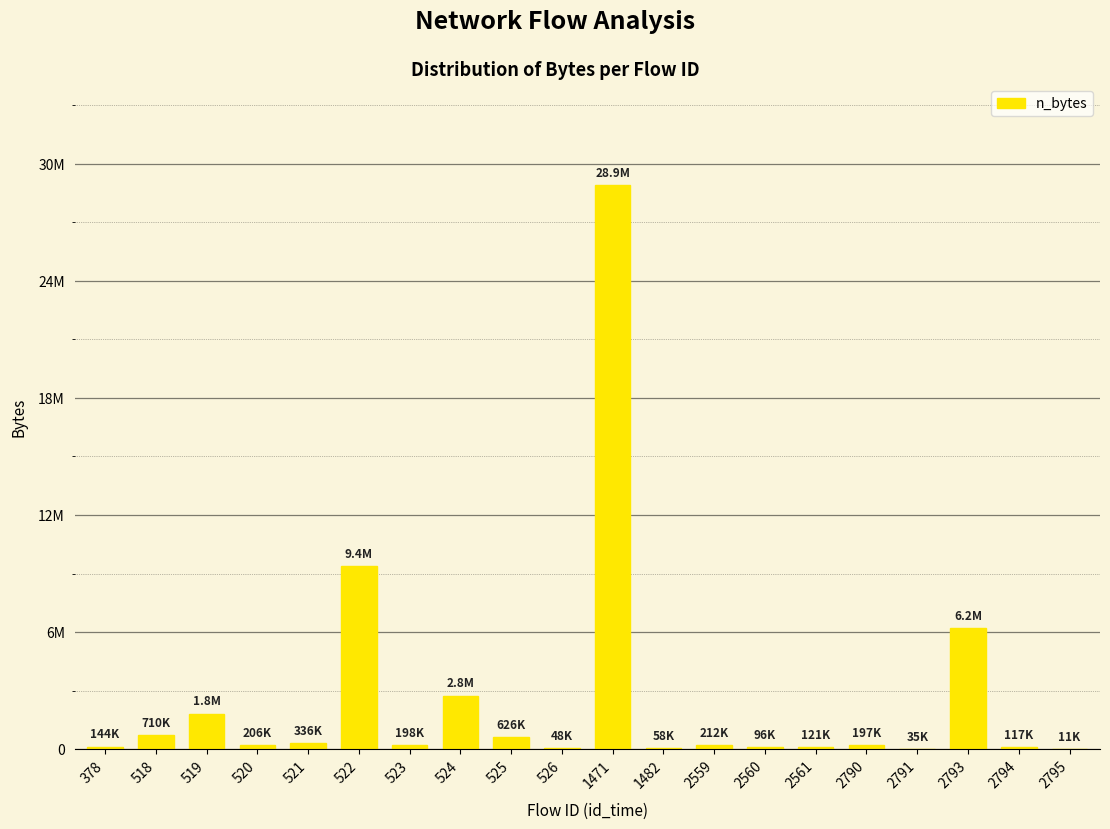

Are the bars horizontal?

No